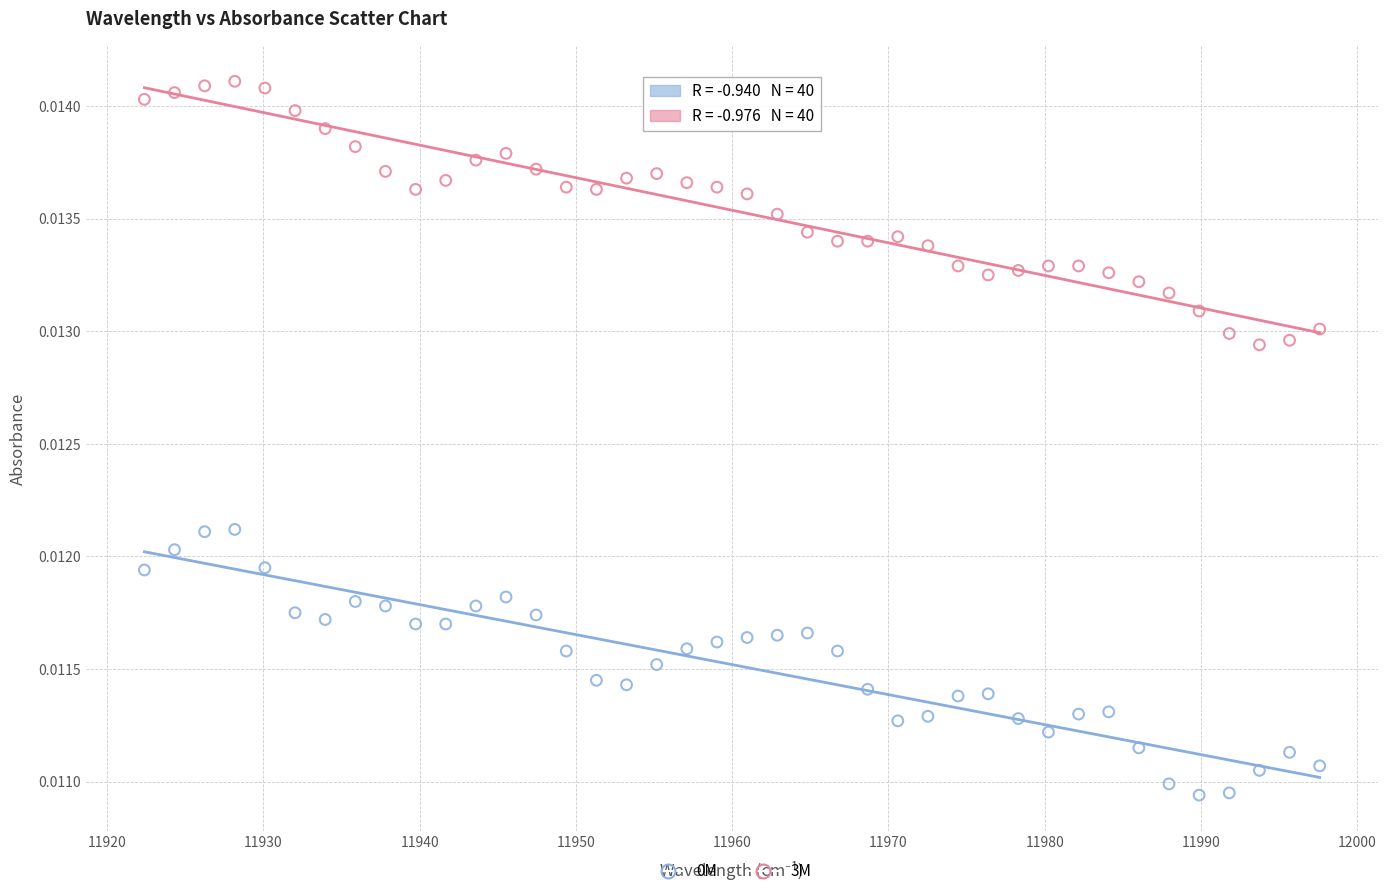

What is the X range (max minus min) for the scatter plot?

75.2